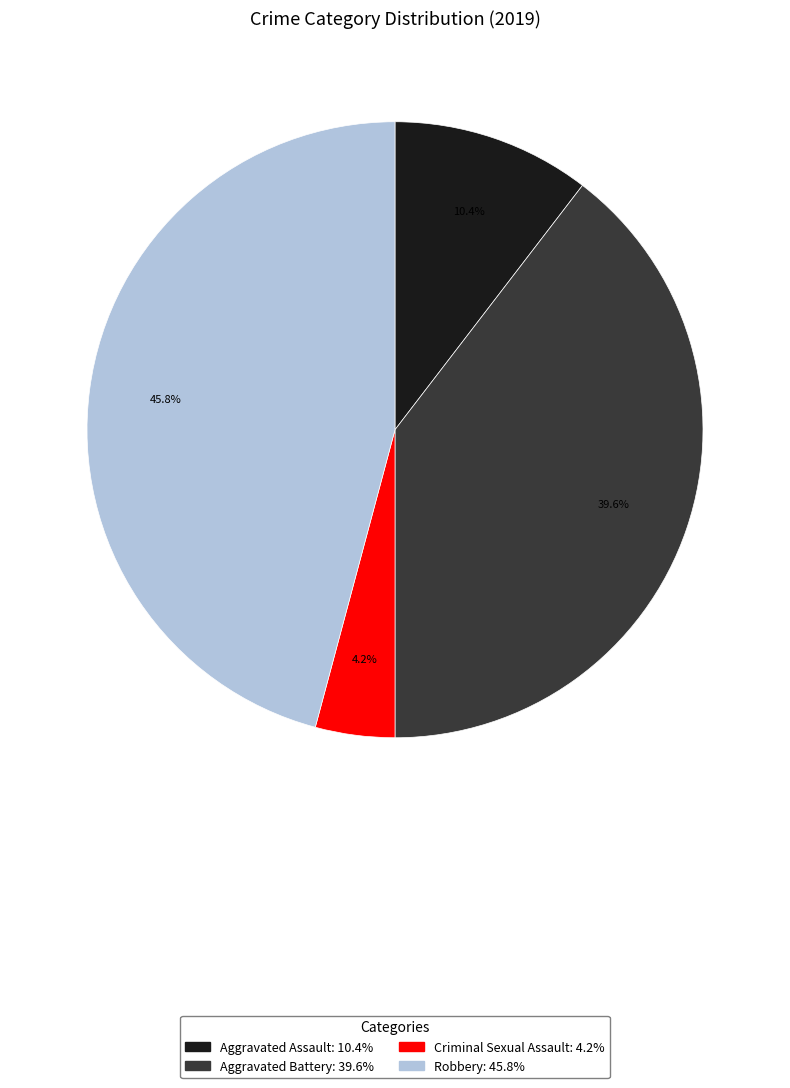

To the nearest percent, what is the average slice percentage?

25%